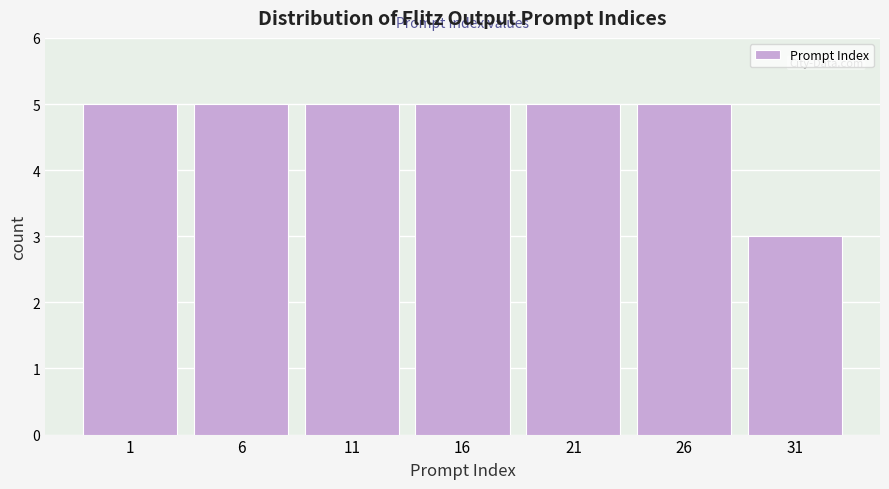

Reading left to right, transcribe all the data shown in this chart.

5	5	5	5	5	5	3